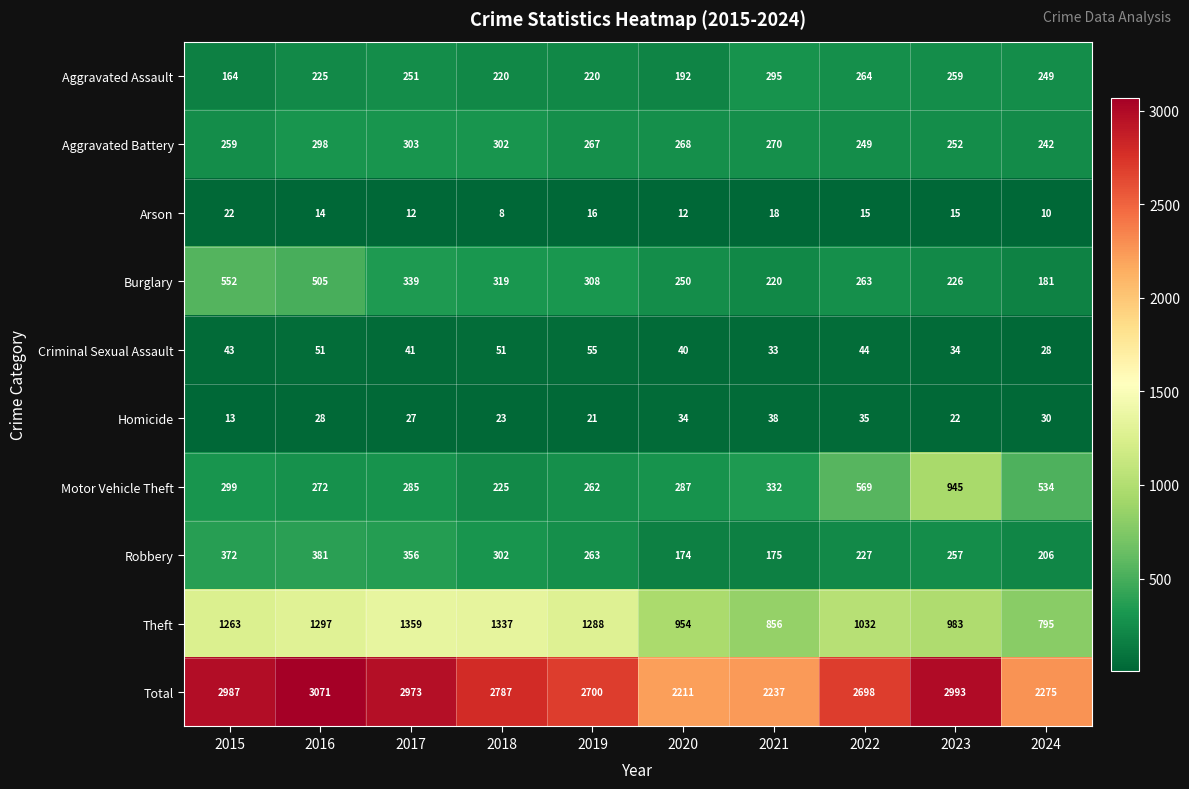

What is the maximum value shown in the chart?

3071